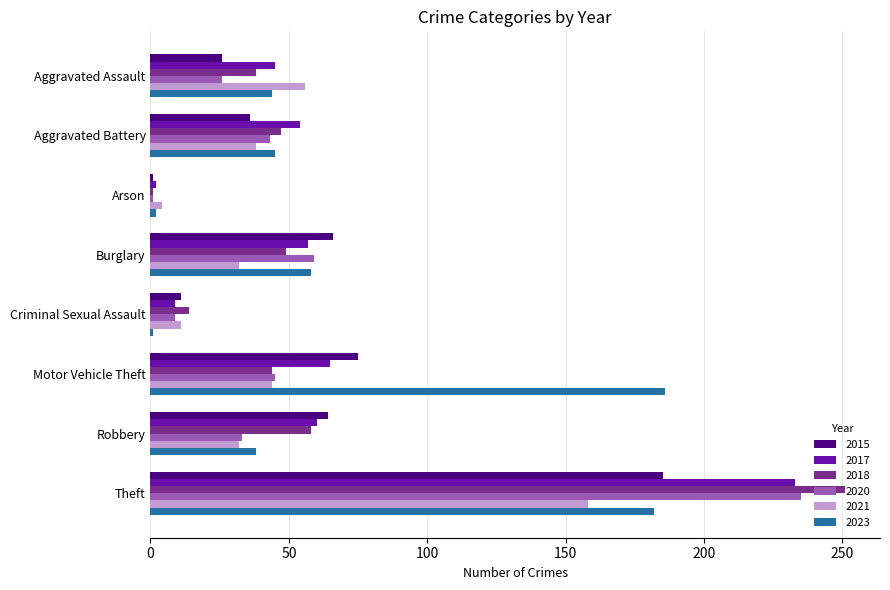

At which category is the sum across all series the highest?

Theft